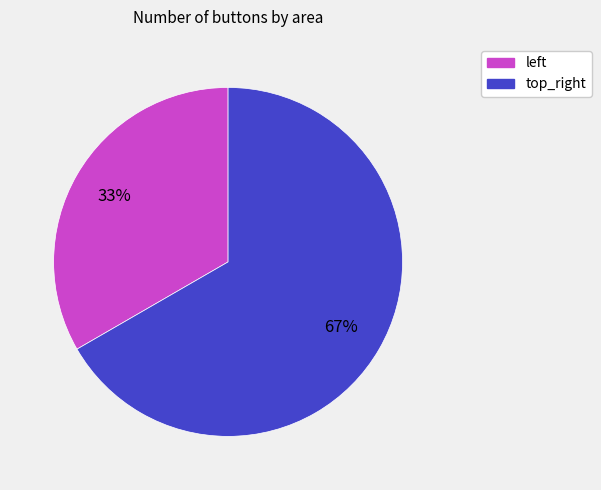

What is the majority slice?

top_right